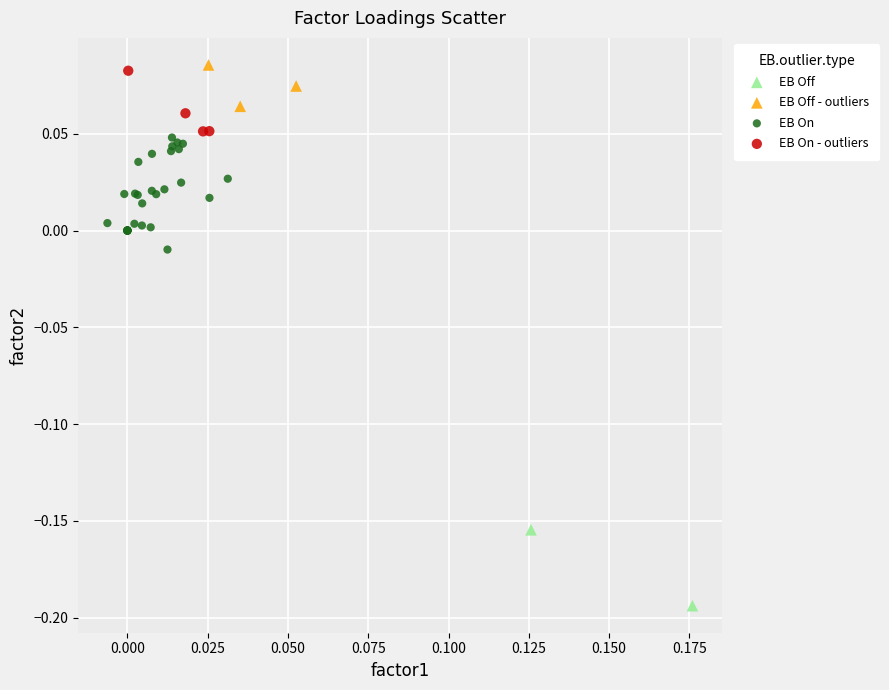

Which series contains the highest Y value?

EB Off - outliers